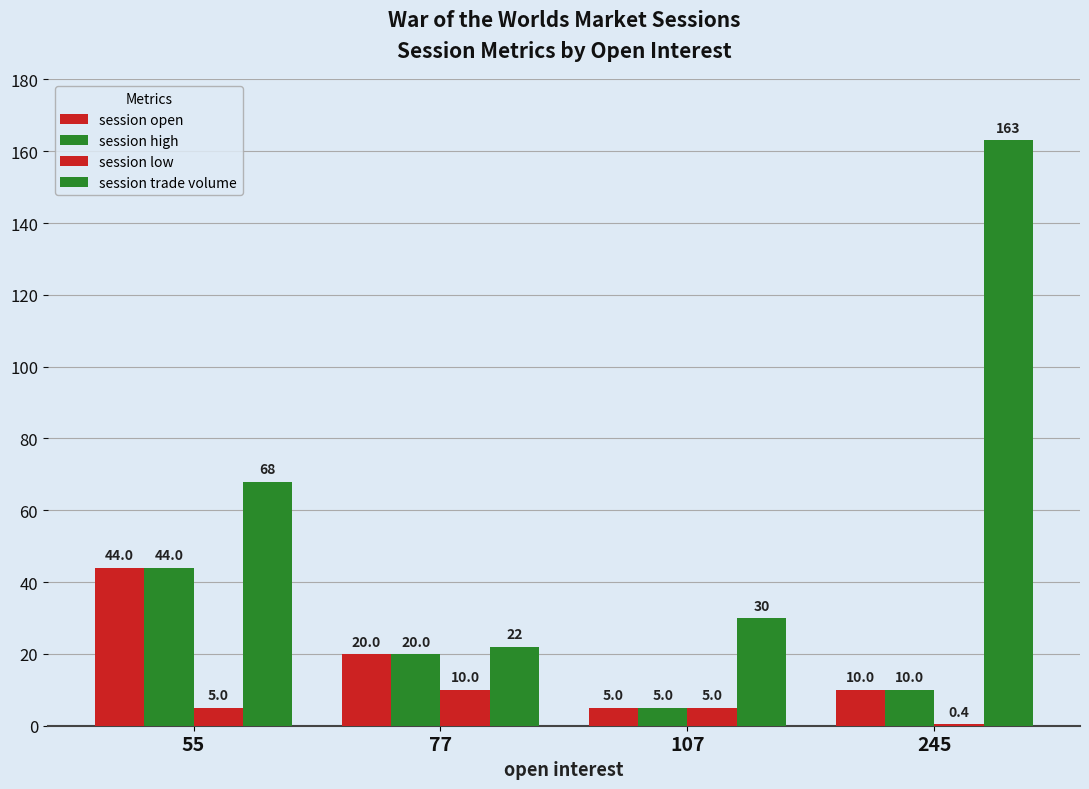

How many groups of bars are there?

4